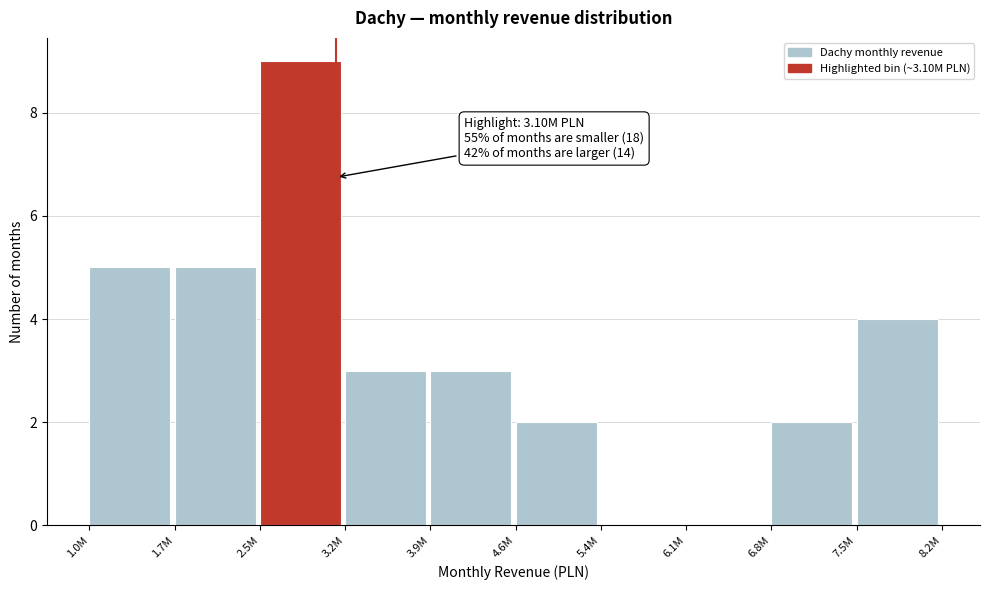

Reading left to right, transcribe all the data shown in this chart.

1.0M=5	1.7M=5	2.5M=9	3.2M=3	3.9M=3	4.6M=2	5.4M=0	6.1M=0	6.8M=2	7.5M=4